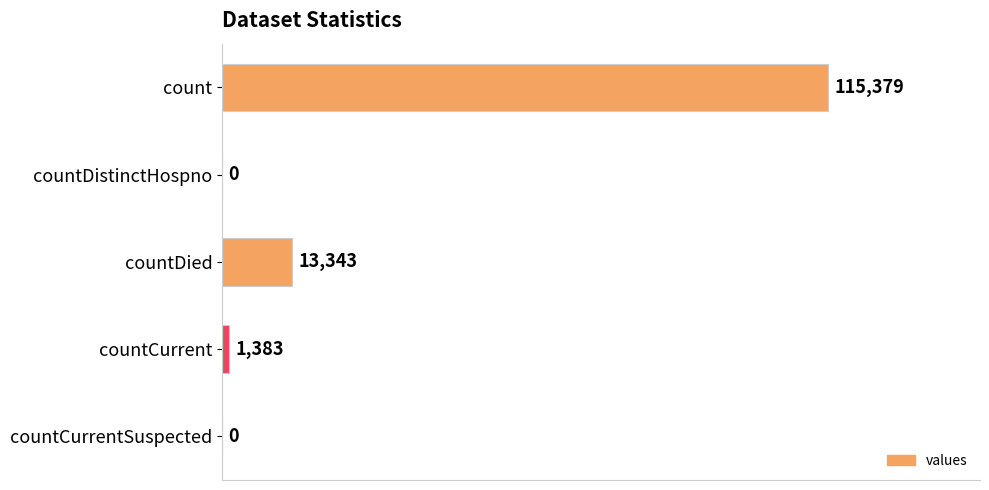

Reading top to bottom, what are all the values shown in this chart?

count=115379	countDistinctHospno=0	countDied=13343	countCurrent=1383	countCurrentSuspected=0